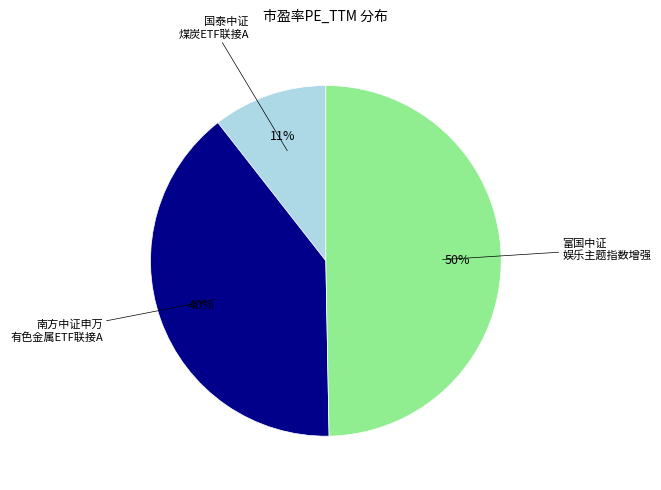

To the nearest percent, what is the difference between the largest and smallest slice percentages?

39%